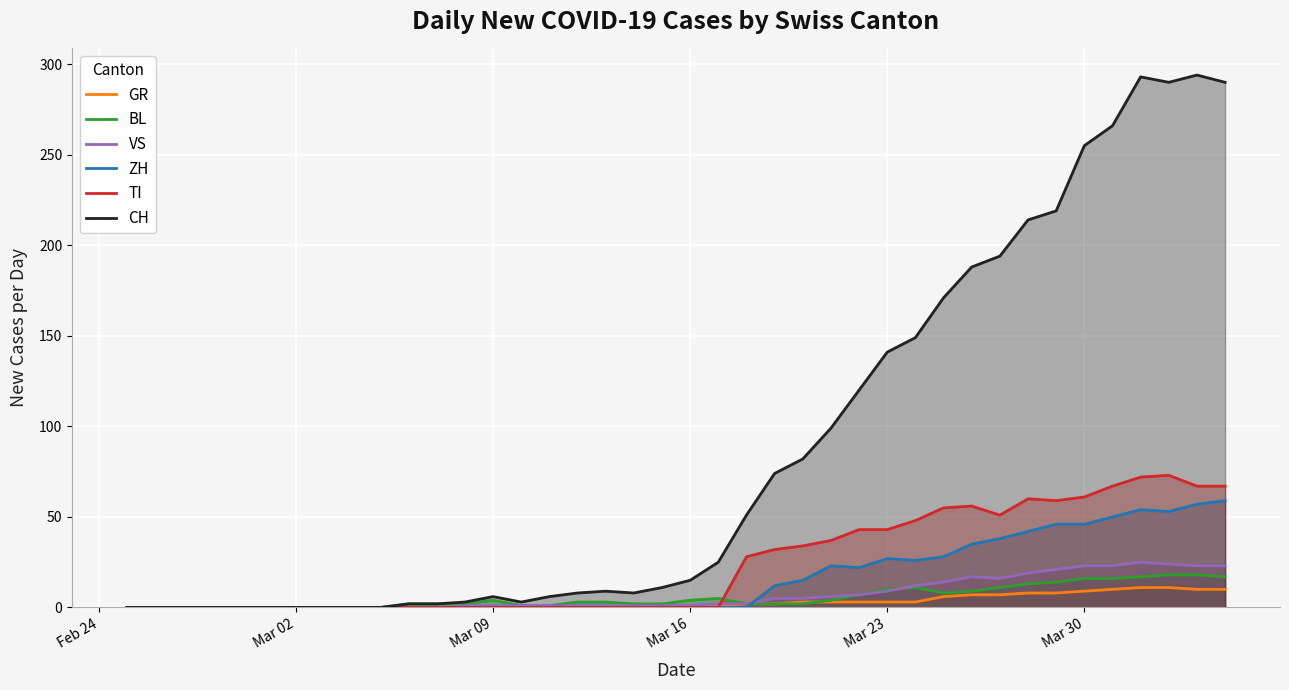

Does the chart display data point markers on the line(s)?

No